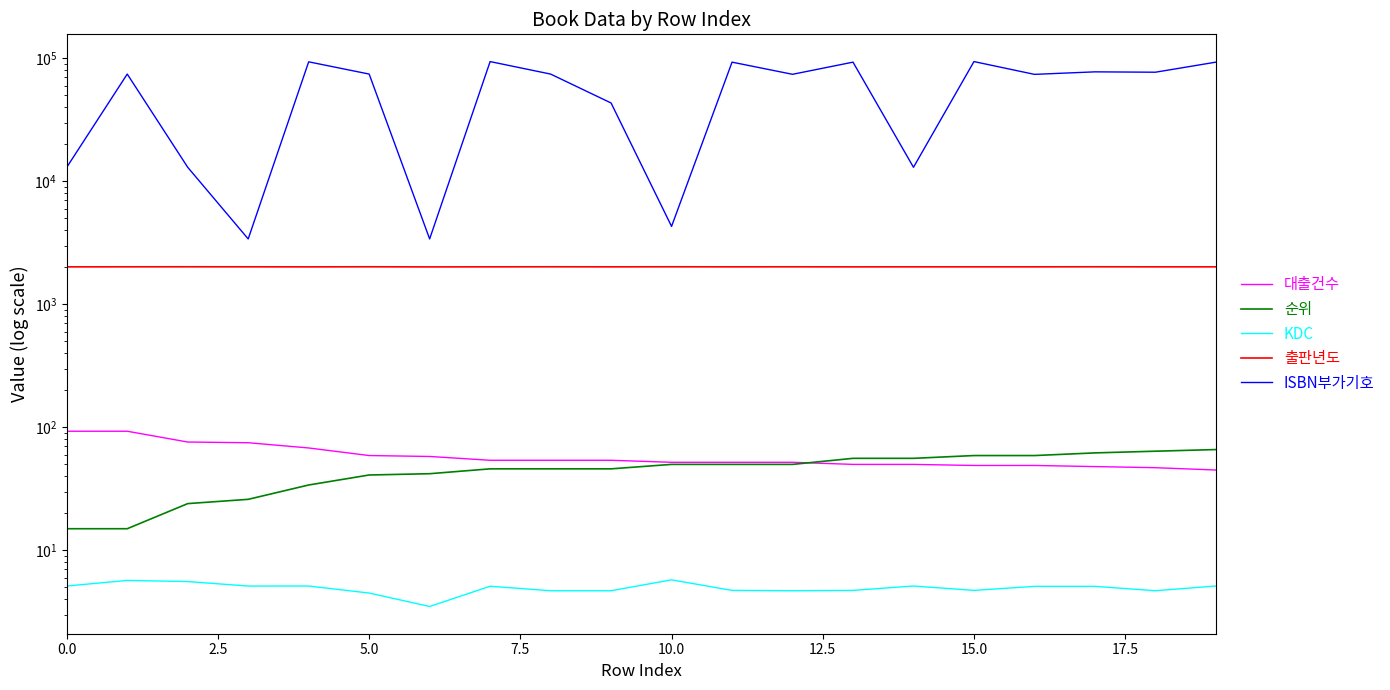

Is it true that KDC equals 2.9 at 14?

False